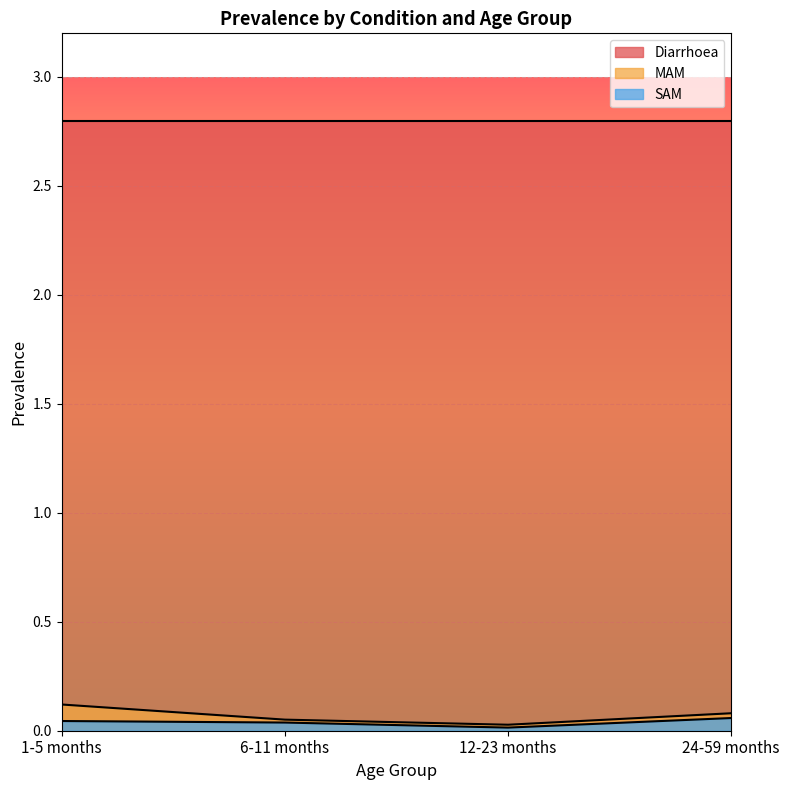

True or false: SAM and MAM intersect in this chart.

False